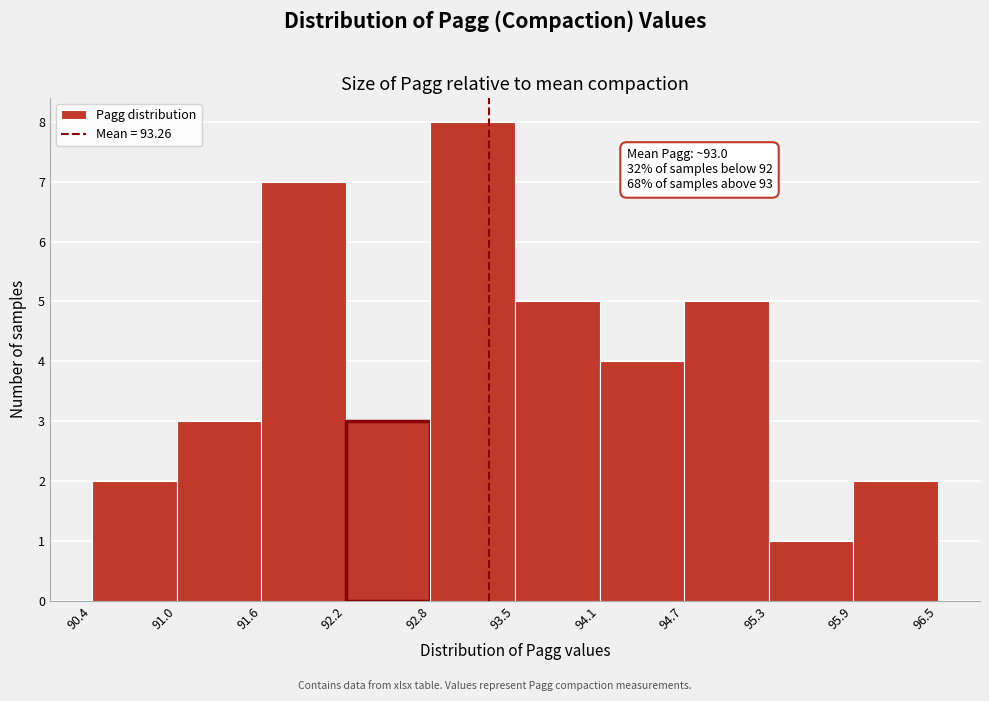

Which range on the x-axis has the tallest bar?

92.8 to 93.5